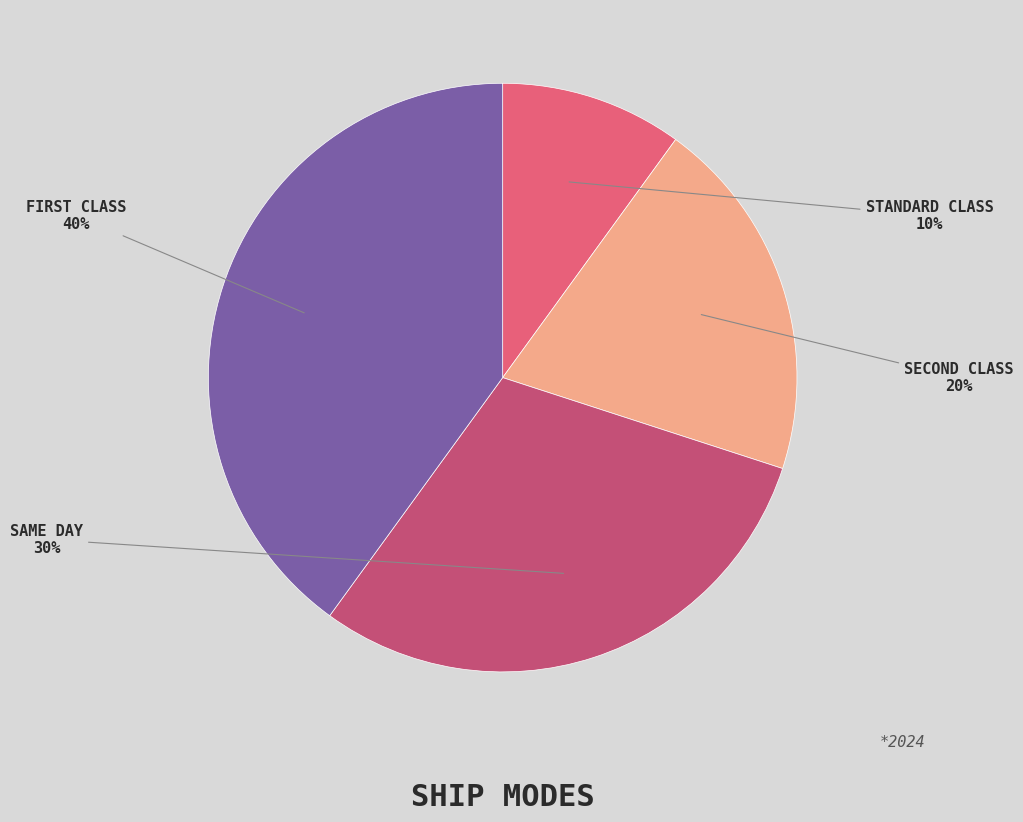

Is there a majority slice in this chart?

No